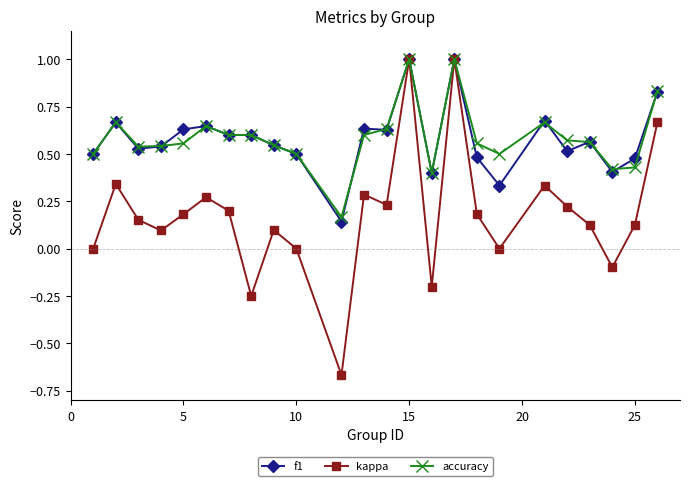

Is this an area chart (filled region under the line)?

No